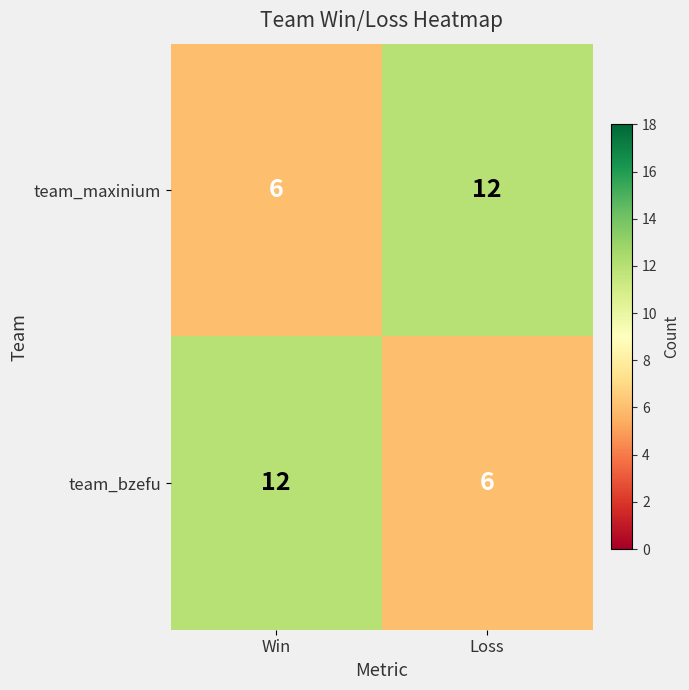

Reading right to left, extract all data points from this chart.

team_maxinium: 12	6
team_bzefu: 6	12